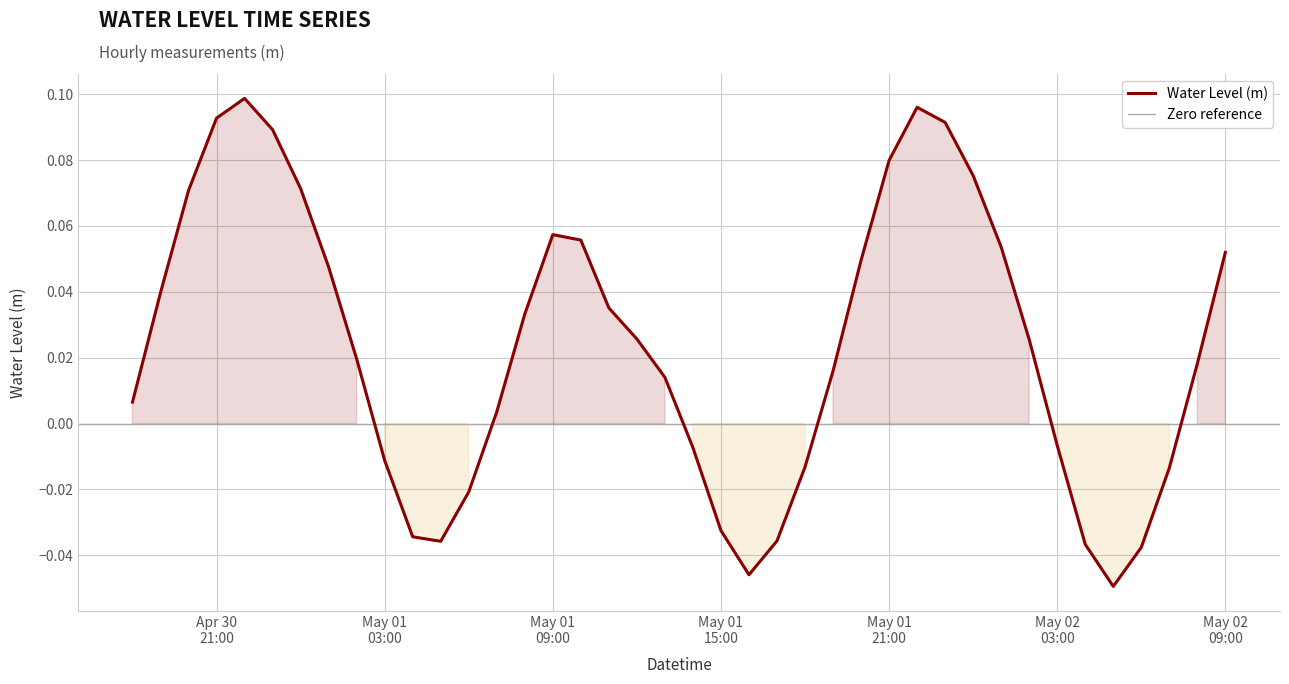

How many data points does each series have?

40